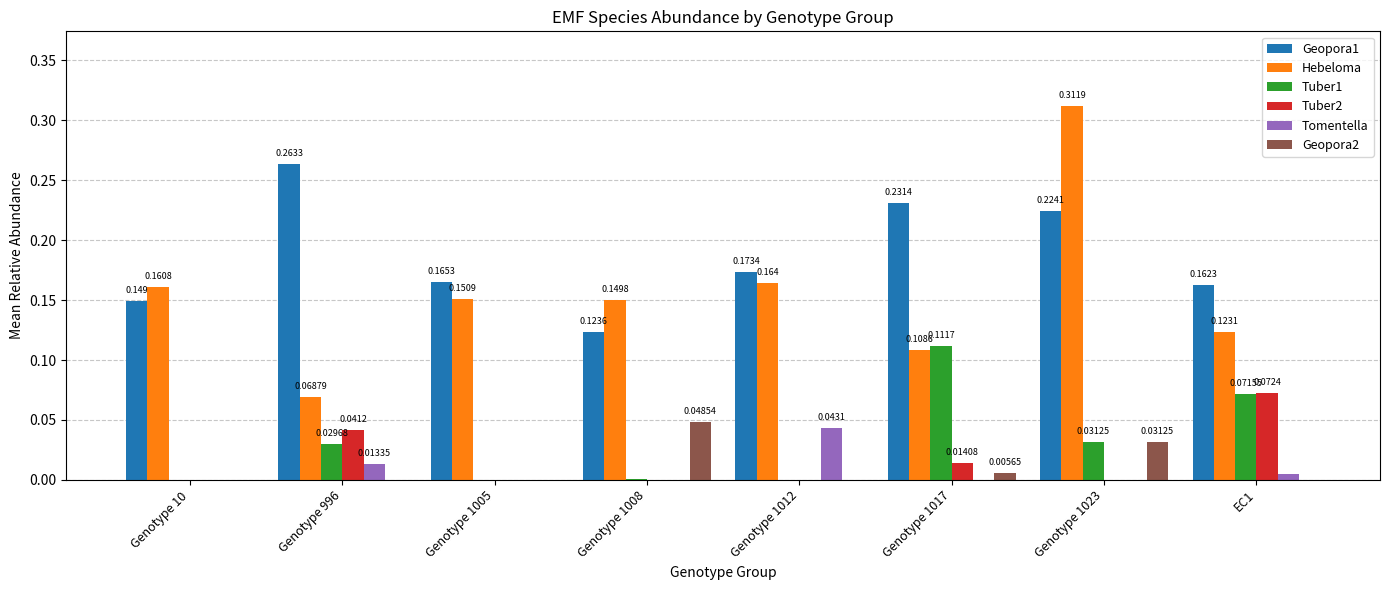

Is the value of Hebeloma at EC1 greater than the value of Geopora1 at Genotype 996?

No